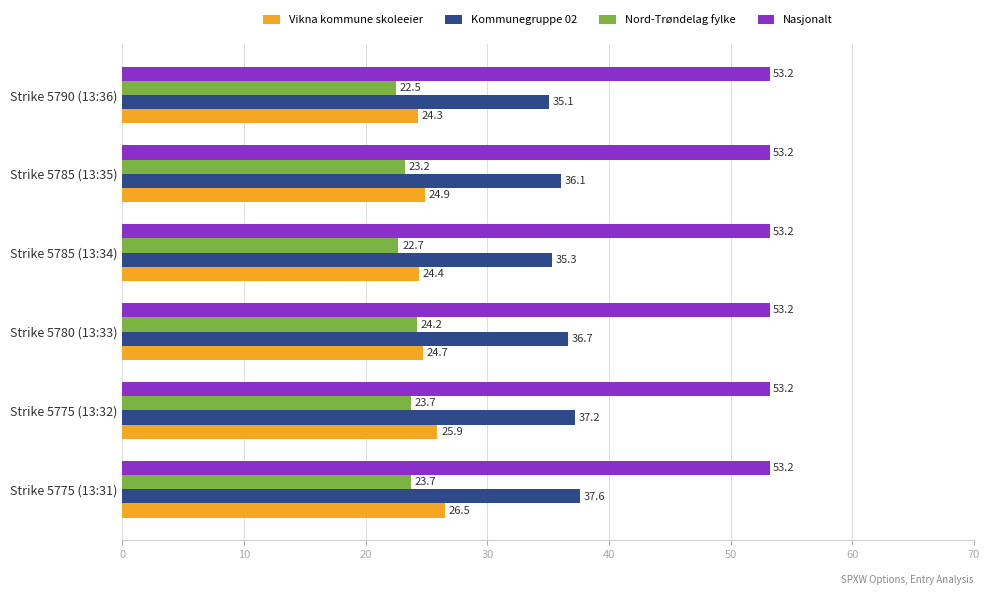

At how many categories does at least one series exceed 26?

6